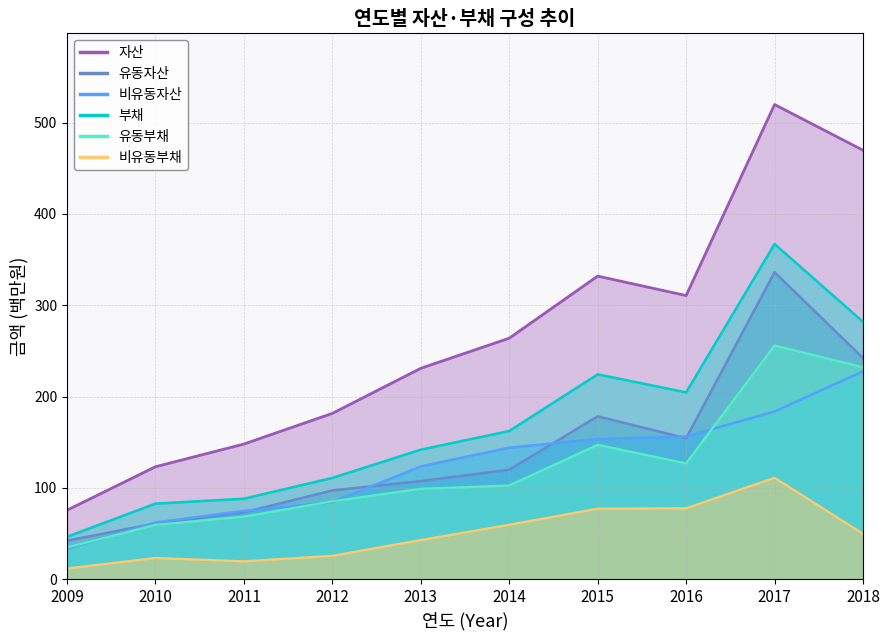

What is the approximate value of 비유동자산 at 2013?

123.5